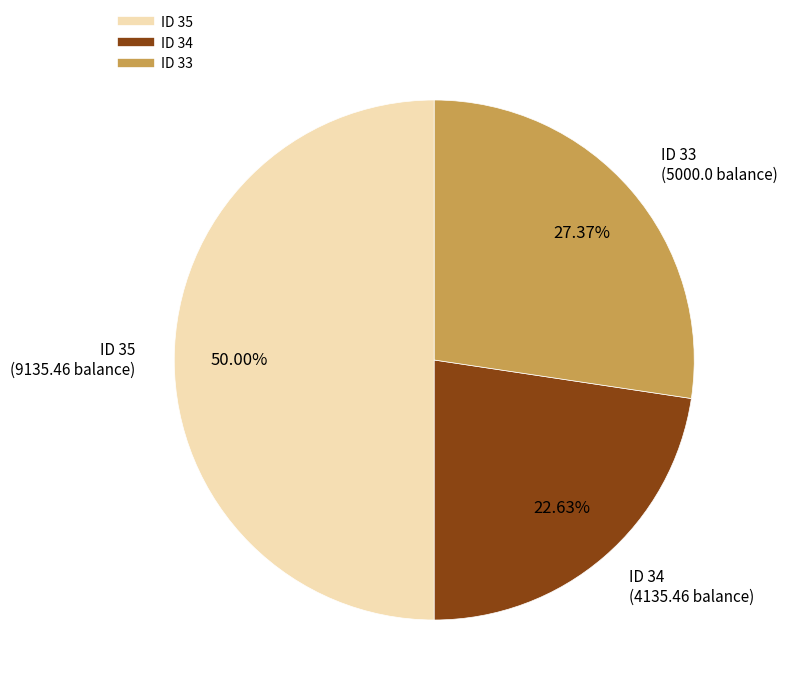

How many slices are in this pie chart?

3